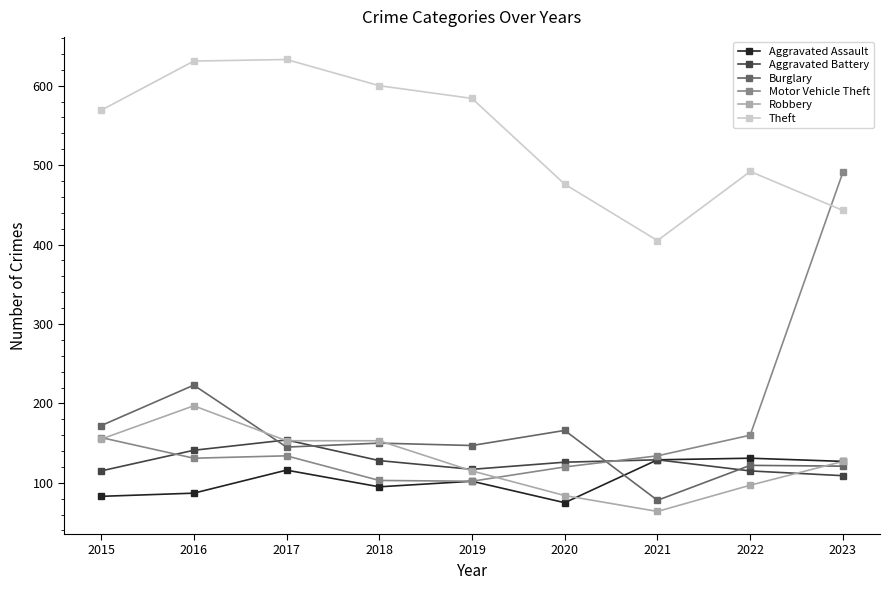

What is the sum of all Aggravated Assault values?

945